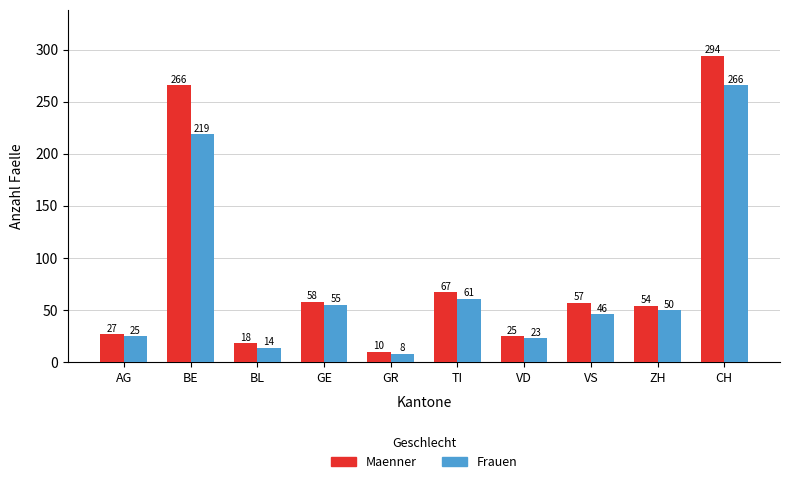

What are all the series names shown in the legend?

Maenner, Frauen